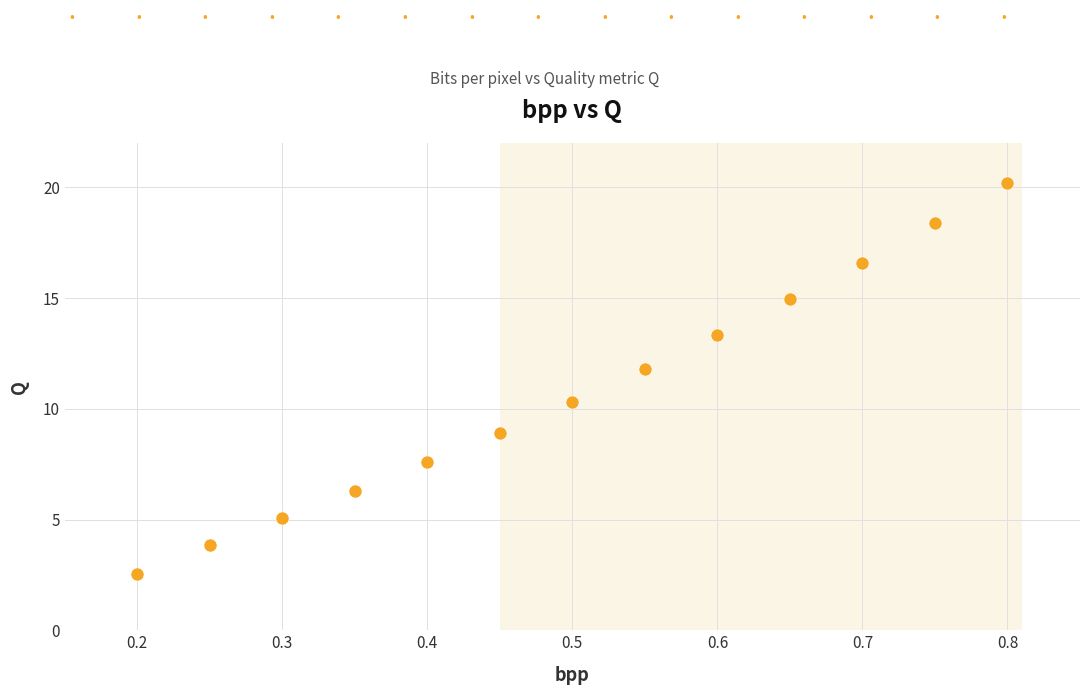

What is the range of X values (max minus min)?

0.6